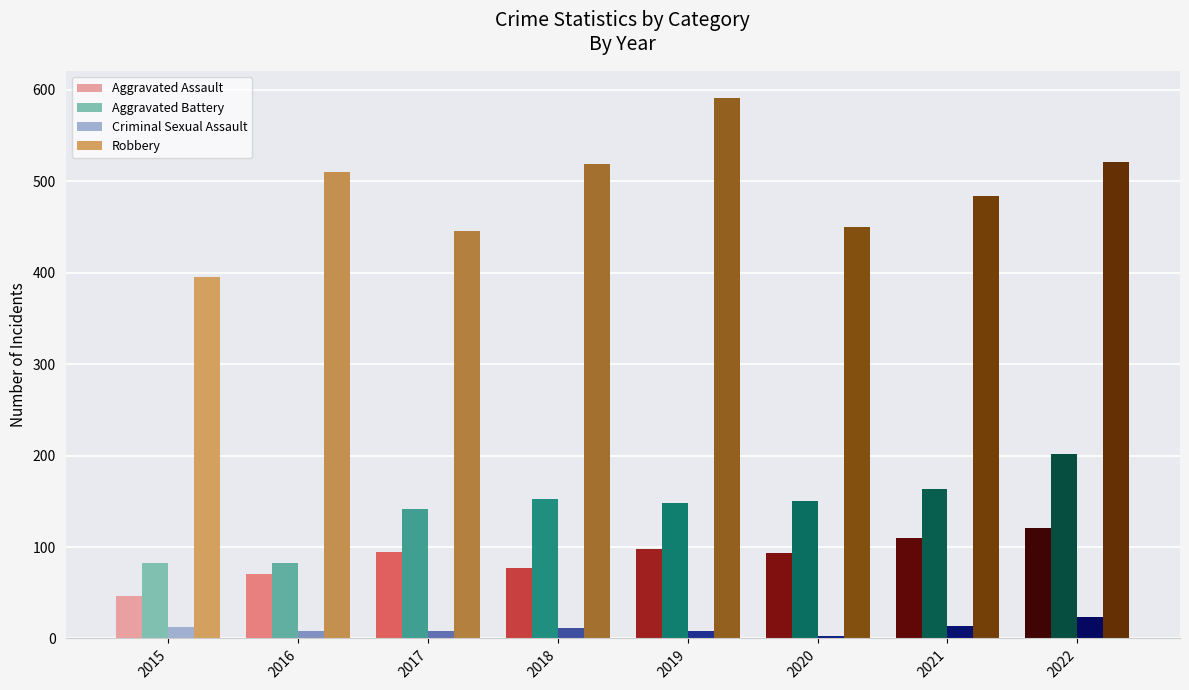

Which series has the widest spread of values?

Robbery